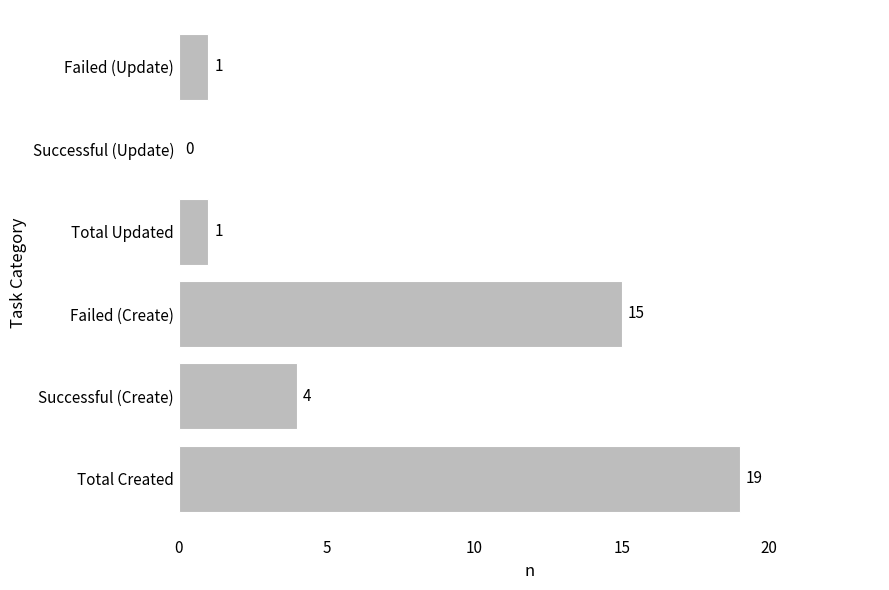

How many positive values are there?

5